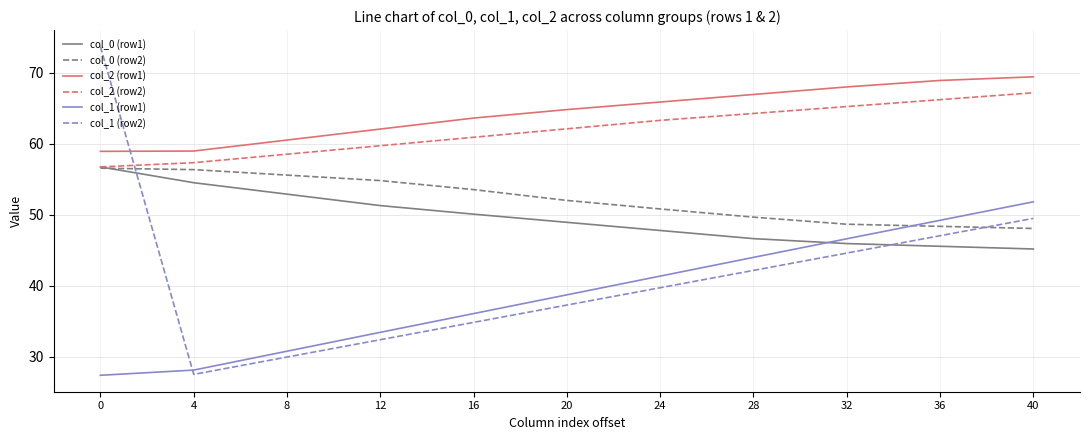

What is the greatest value displayed?

73.7